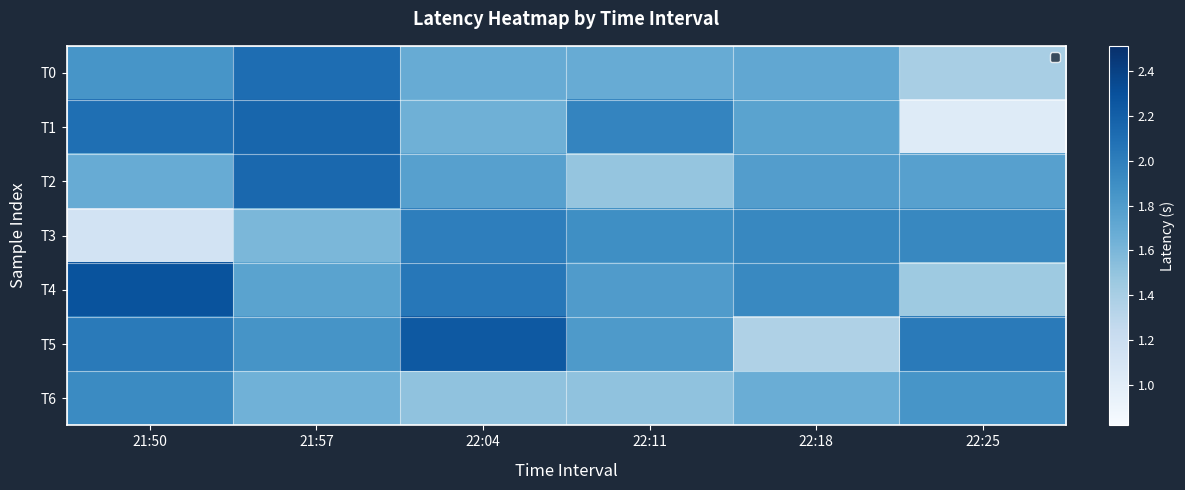

At 22:11, list the series in order from smallest to largest.

T2, T6, T0, T4, T5, T3, T1